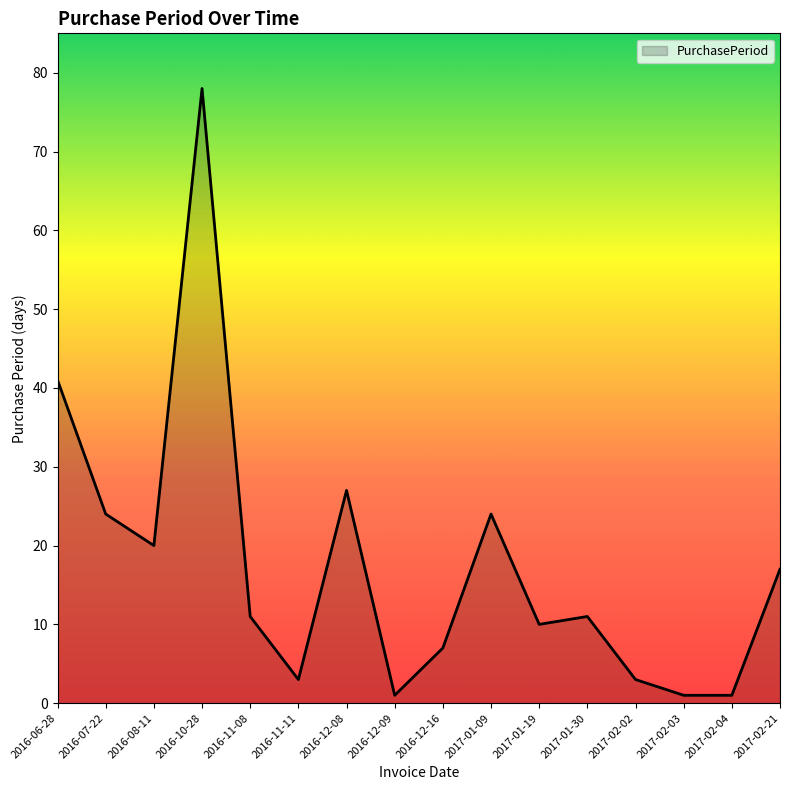

How many distinct data groups are displayed?

1